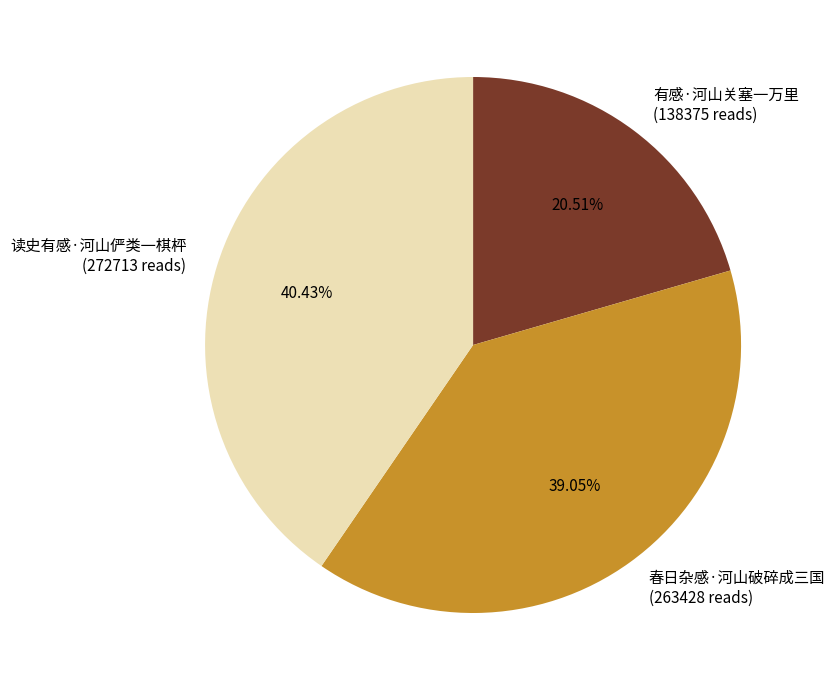

What is the largest slice in the pie chart?

读史有感·河山俨类一棋枰